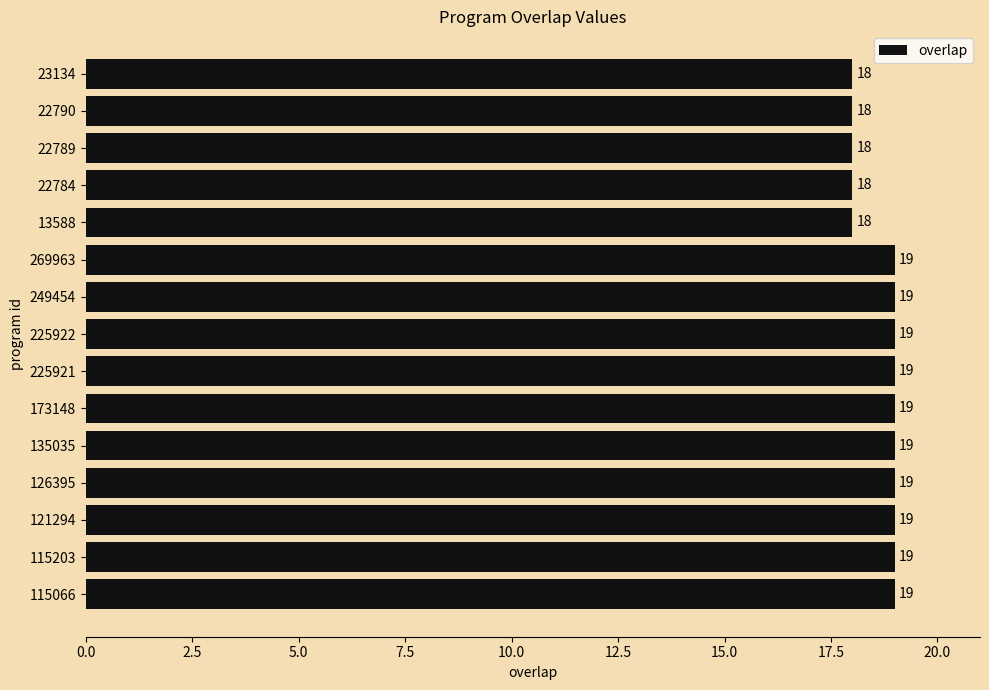

What is the sum of all values?

280